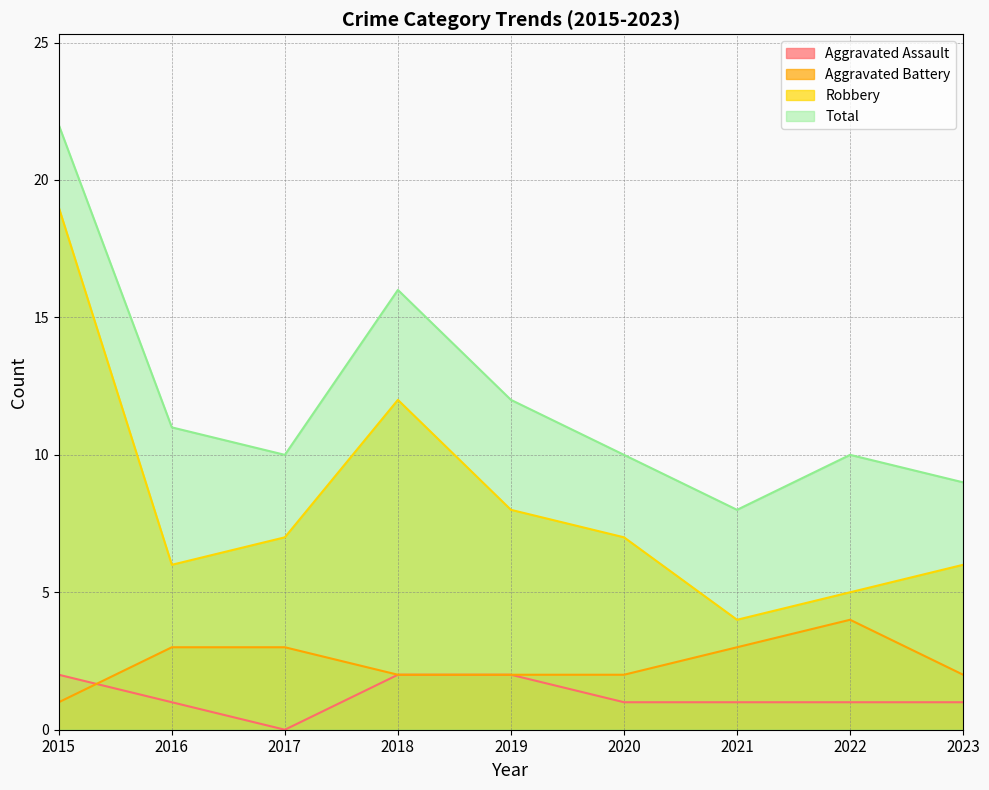

The Total series shows 9 at 2023. True or false?

True